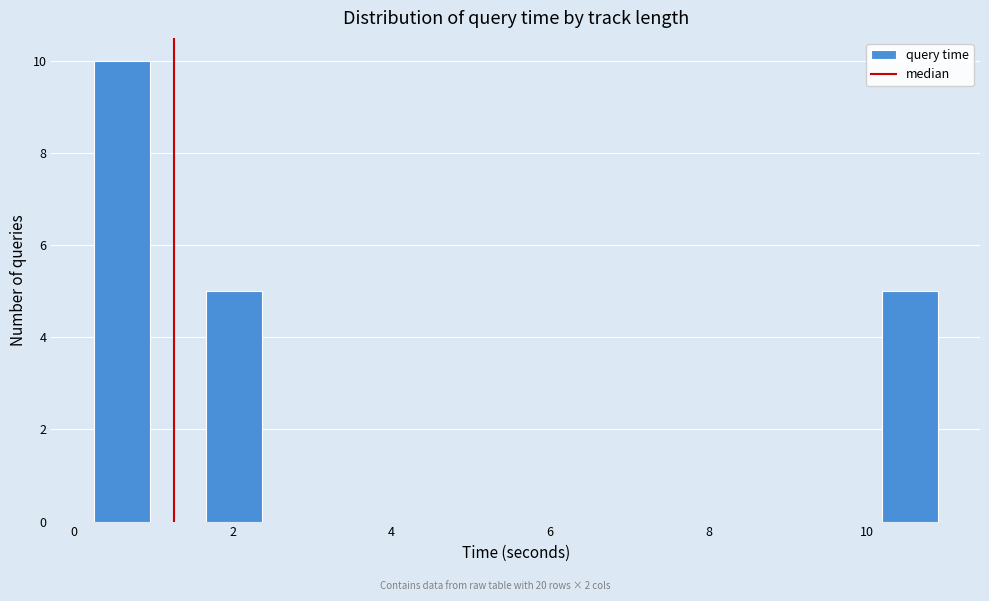

Around what value on the x-axis is the tallest bar? Give the approximate position of its centre, as read against the axis.

0.6